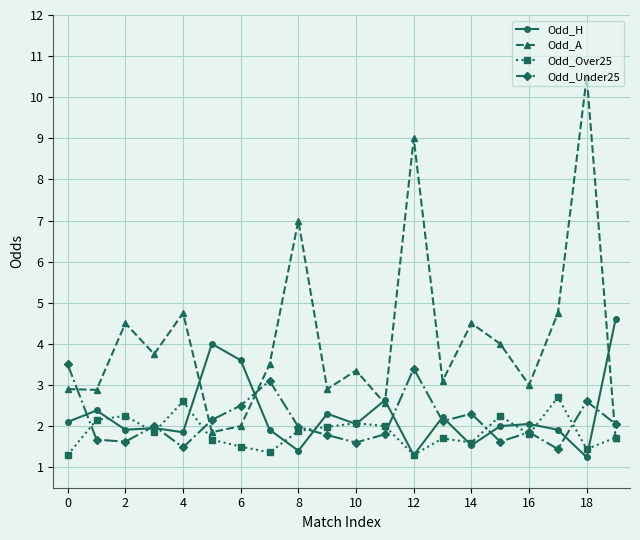

True or false: Odd_A has more than 0 points higher than both neighbors.

True